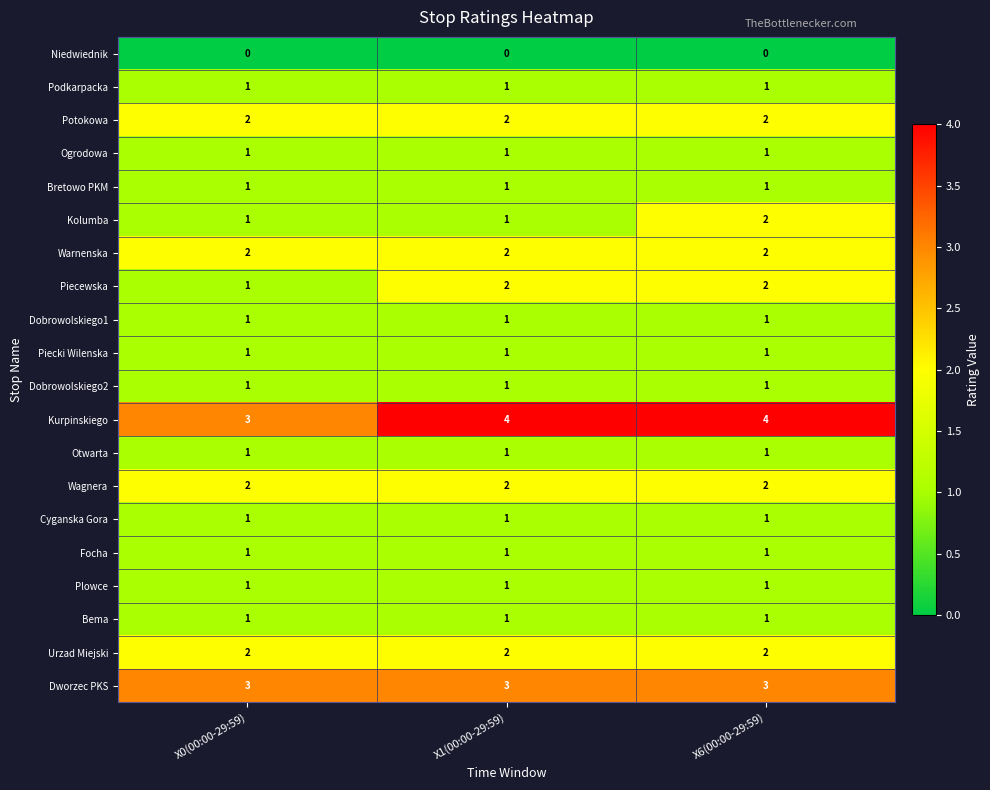

The Ogrodowa series shows 1 at X6(00:00-29:59). True or false?

True